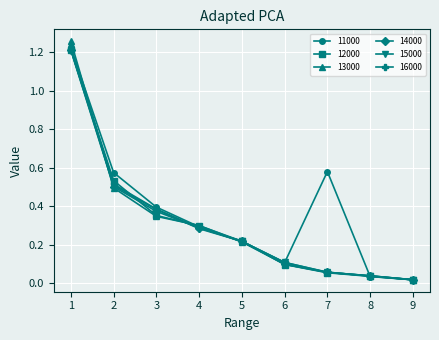

The value of 11000 at 1 is 1.2. True or false?

True